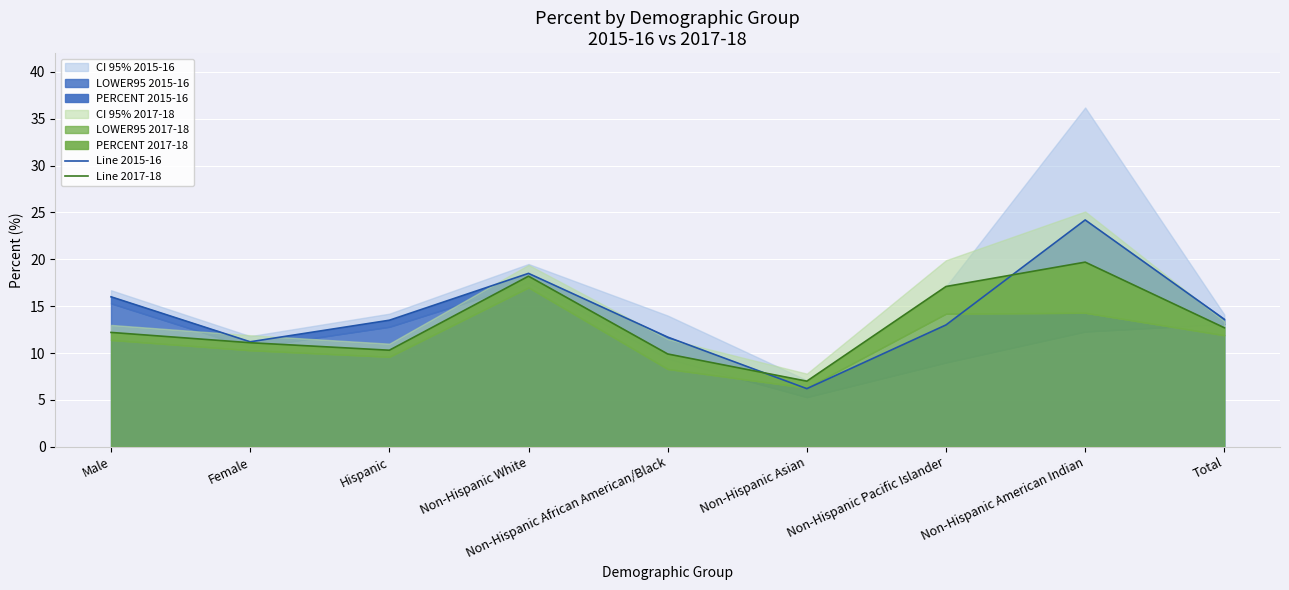

List the series in order of their peak value, highest first.

Line 2015-16, Line 2017-18